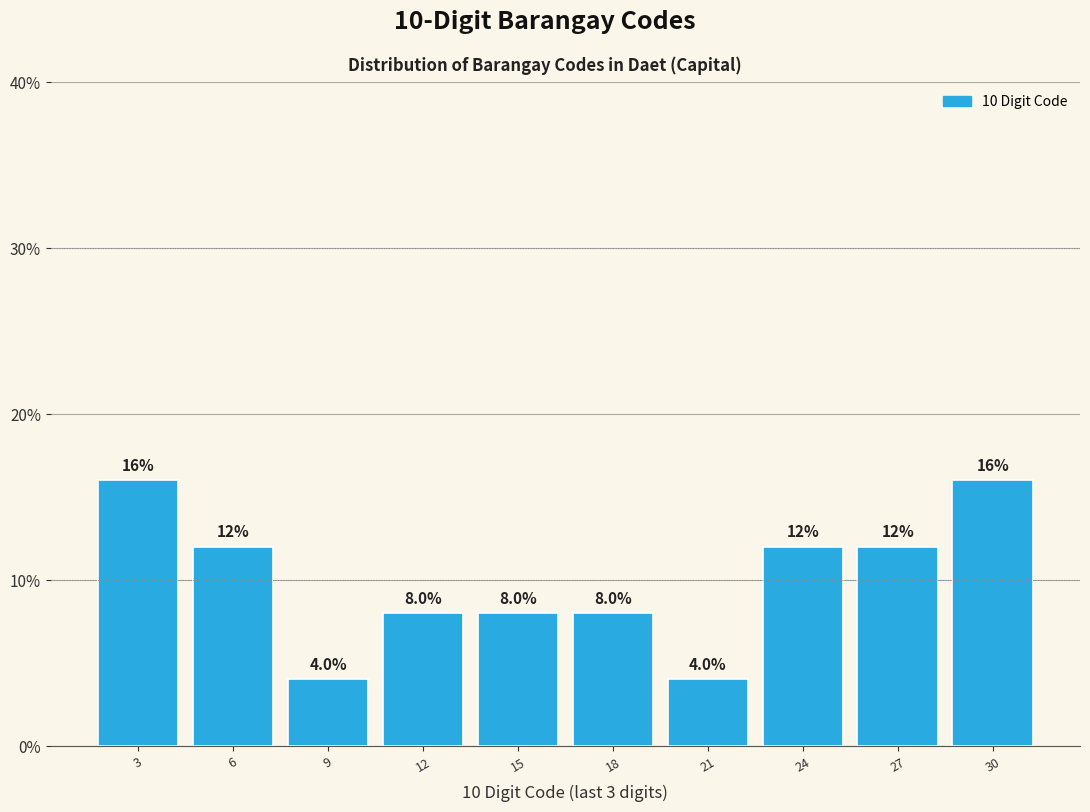

Reading left to right, what are all the values shown in this chart?

3=16	6=12	9=4	12=8	15=8	18=8	21=4	24=12	27=12	30=16